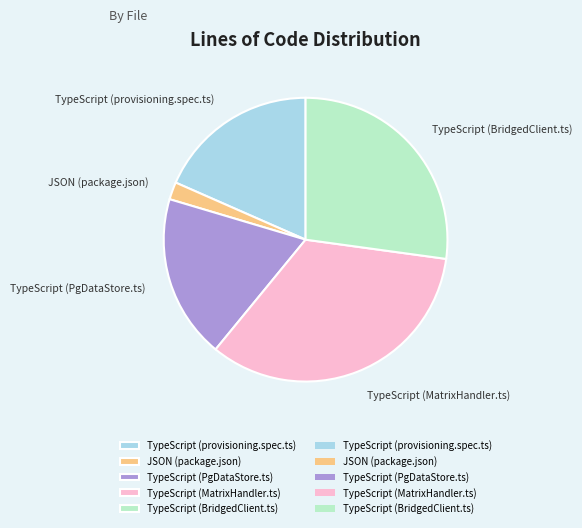

How many segments does this pie chart have?

5